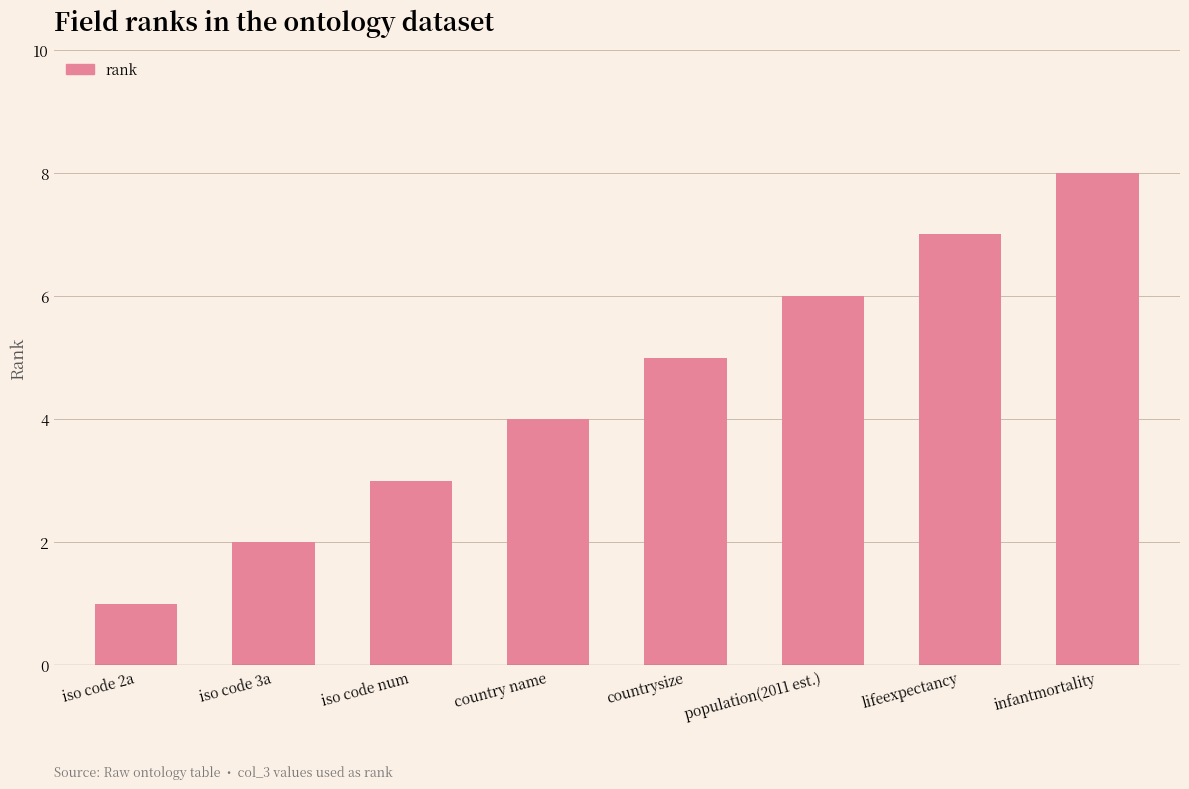

The chart shows a value of 9 at lifeexpectancy. True or false?

False